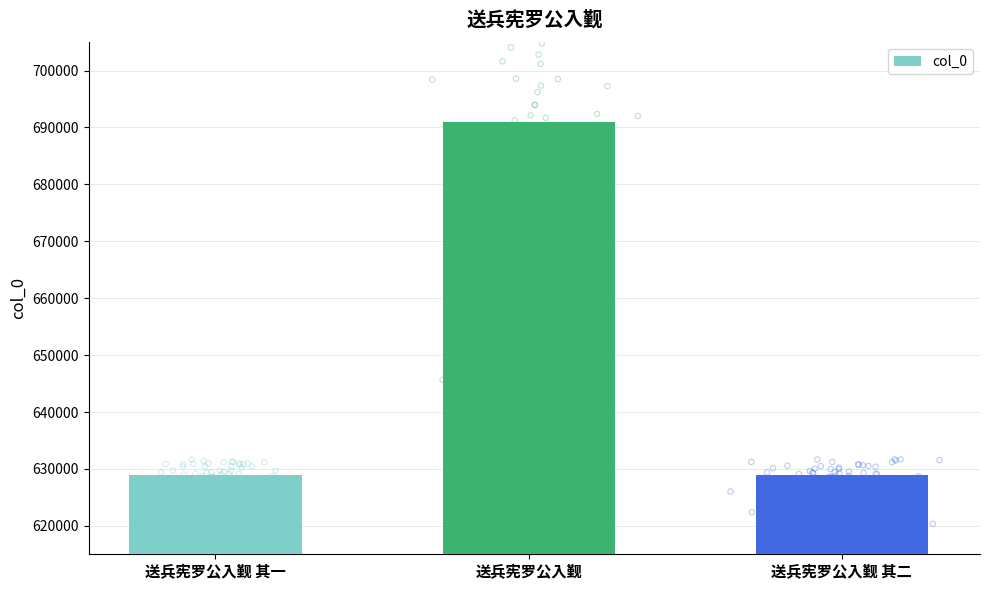

Which has a higher value, 送兵宪罗公入觐 其一 or 送兵宪罗公入觐?

送兵宪罗公入觐